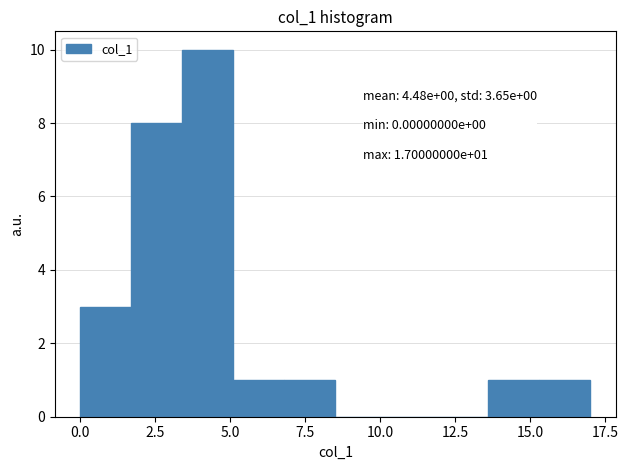

Read against the x-axis, roughly where is the centre of the tallest bar?

4.5